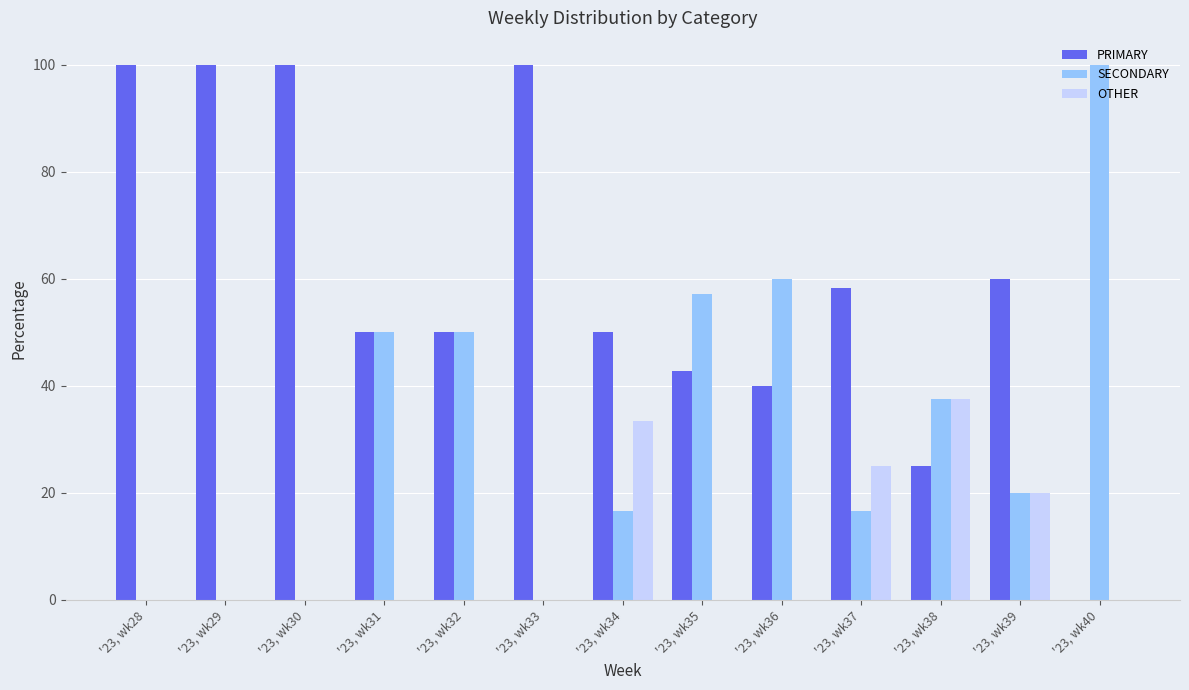

Which series has the largest total across all categories?

PRIMARY